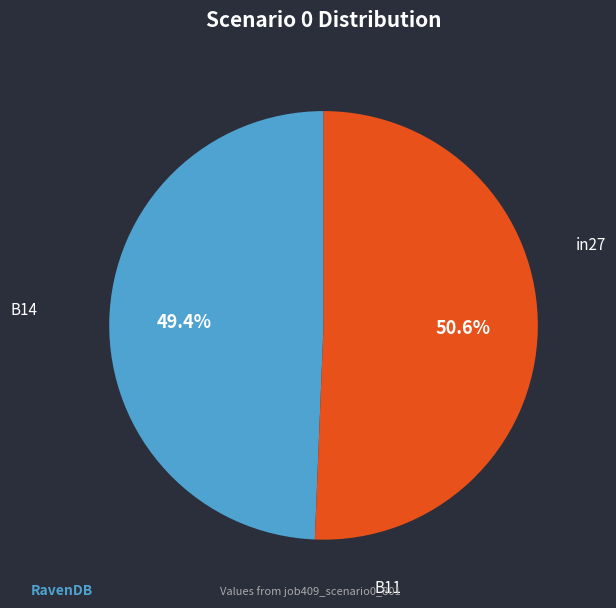

What is the smallest slice in the pie chart?

B14